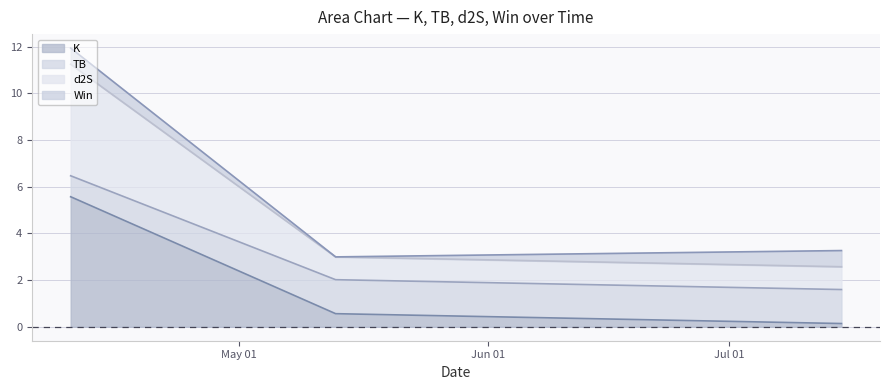

What is the difference between the second highest and minimum values in the d2S series?

0.4